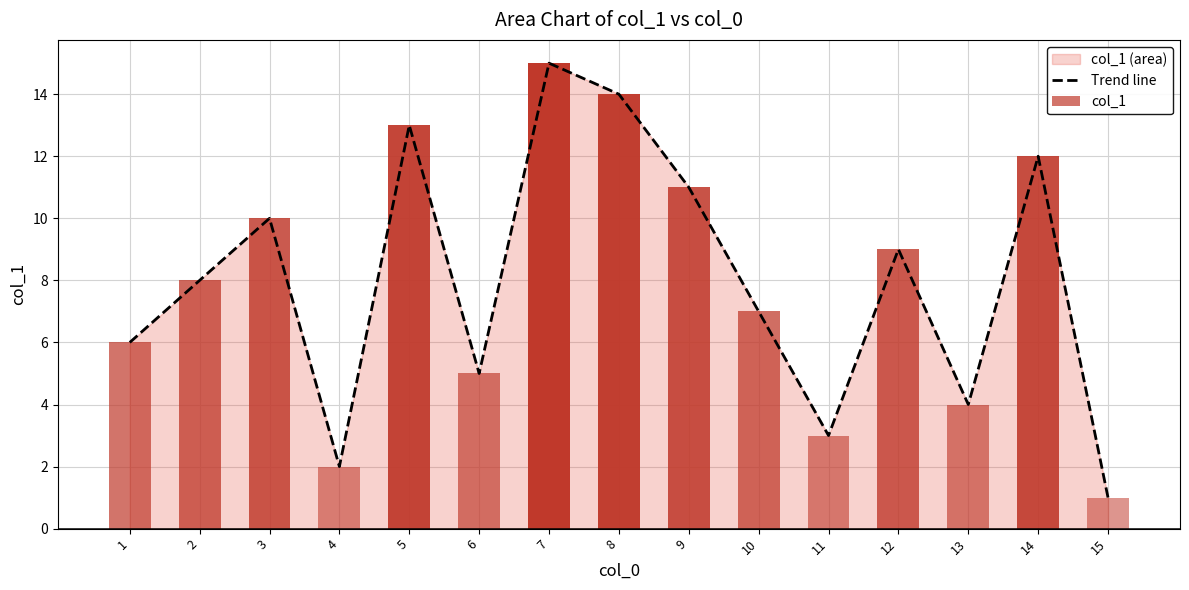

The value at 13 is 4. True or false?

True